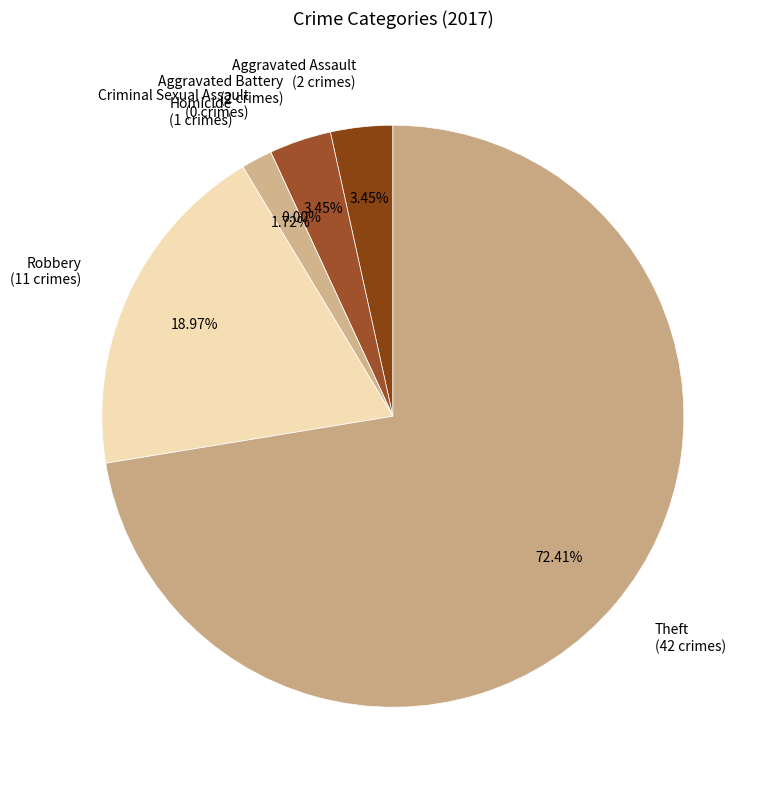

What is the change in value from Criminal Sexual Assault to Homicide?

+1